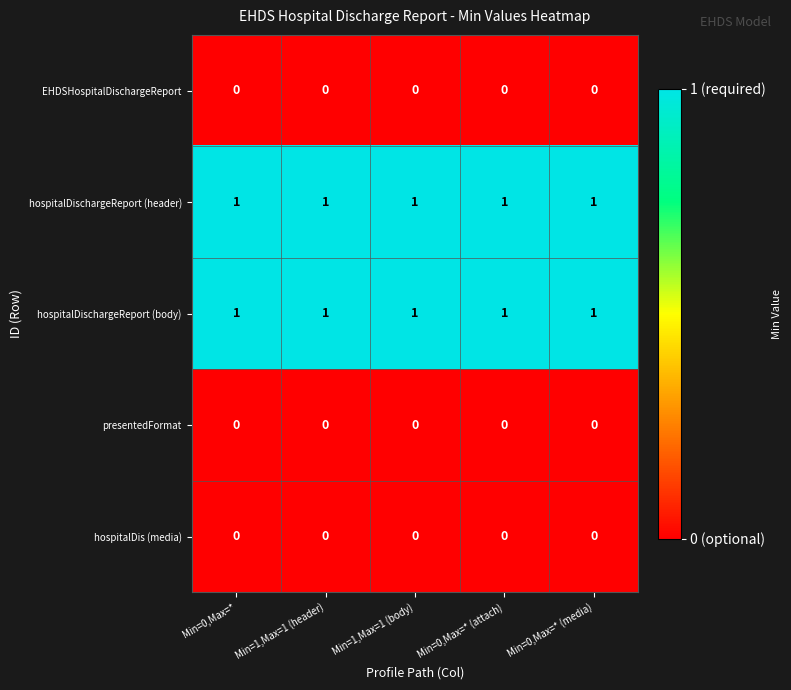

At how many categories does at least one series exceed 0?

5